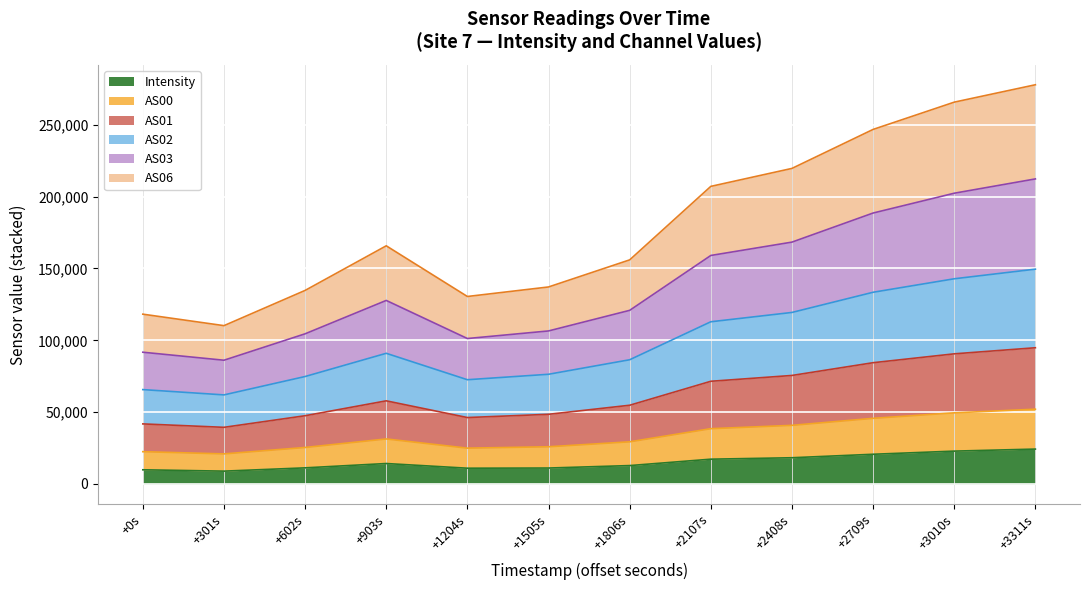

What is the highest value of the Intensity series?

24289.3